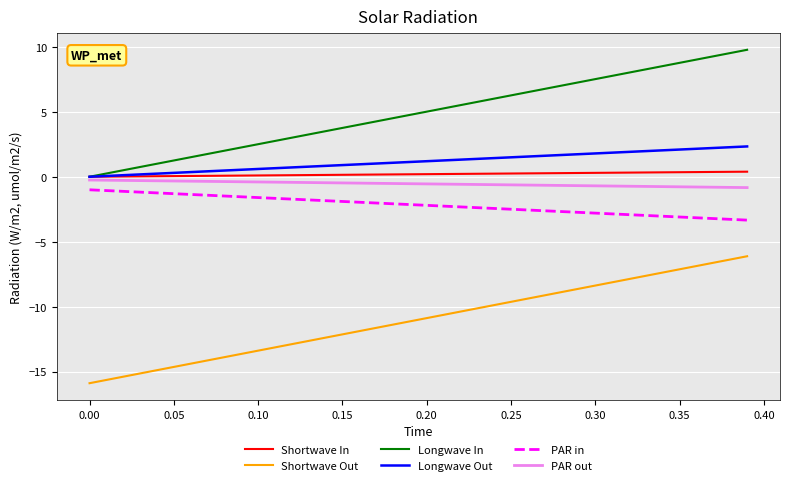

What is the smallest value displayed?

-15.9